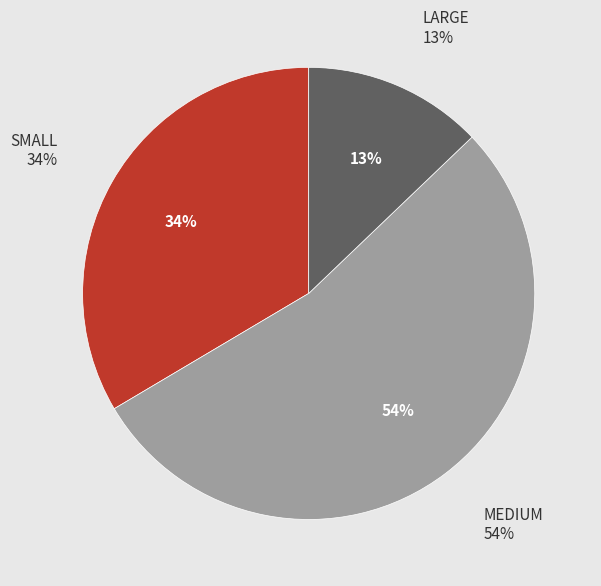

Which category has the smallest portion of the pie?

LARGE